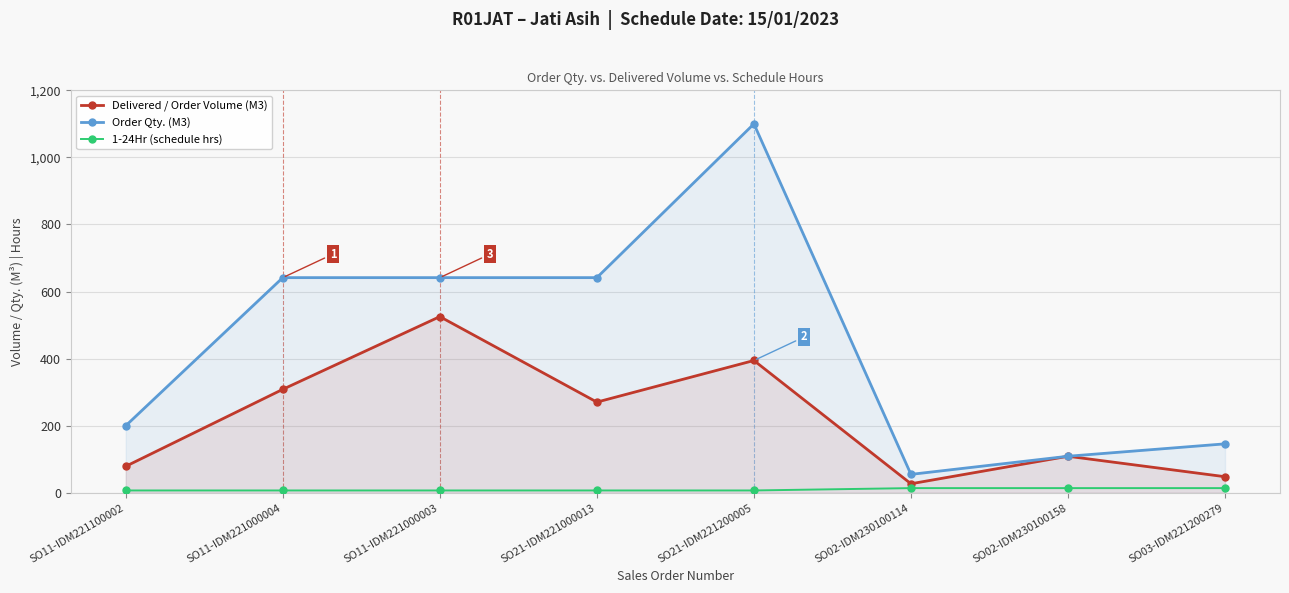

Reading left to right, extract all data points from this chart.

Delivered / Order Volume (M3): 79.0	308.6	525.4	270.4	394.5	27.0	109.0	48.0
Order Qty. (M3): 200.0	641.5	641.5	641.5	1100.0	55.0	109.0	146.0
1-24Hr (schedule hrs): 7.0	7.0	7.0	7.0	7.0	14.0	14.0	14.0